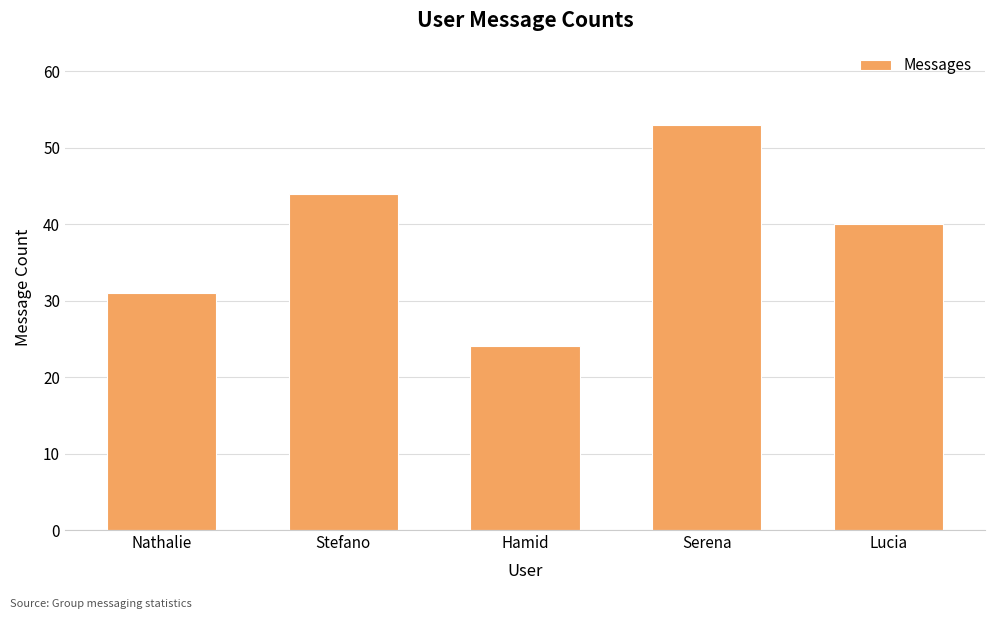

What is the smallest value displayed?

24